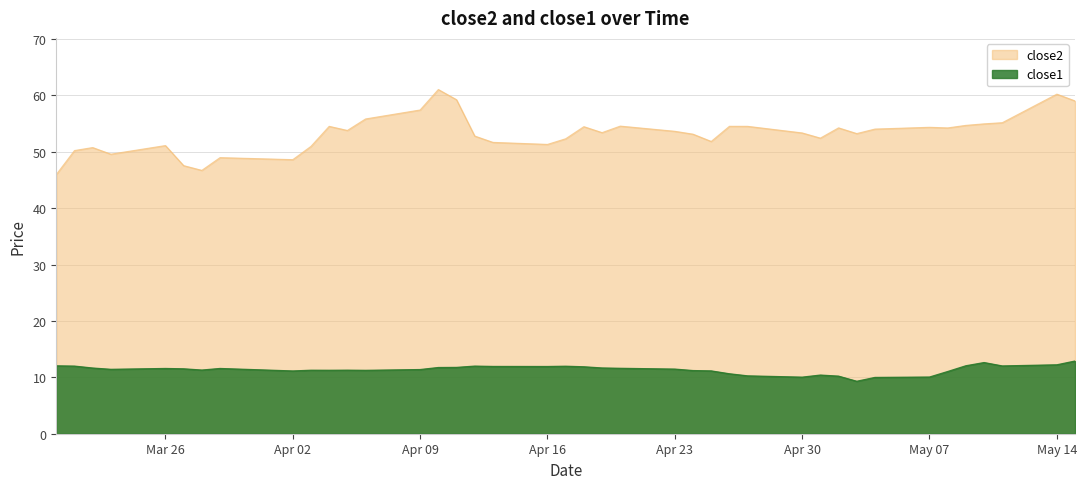

True or false: close1 and close2 cross at least once.

False